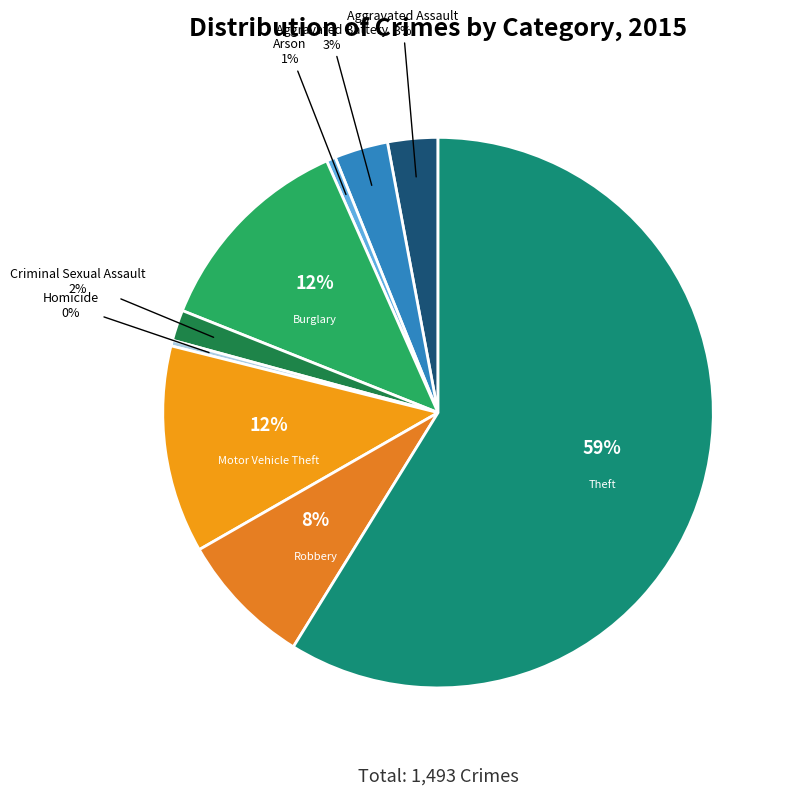

Do Theft and Homicide together represent more than half of the pie?

Yes